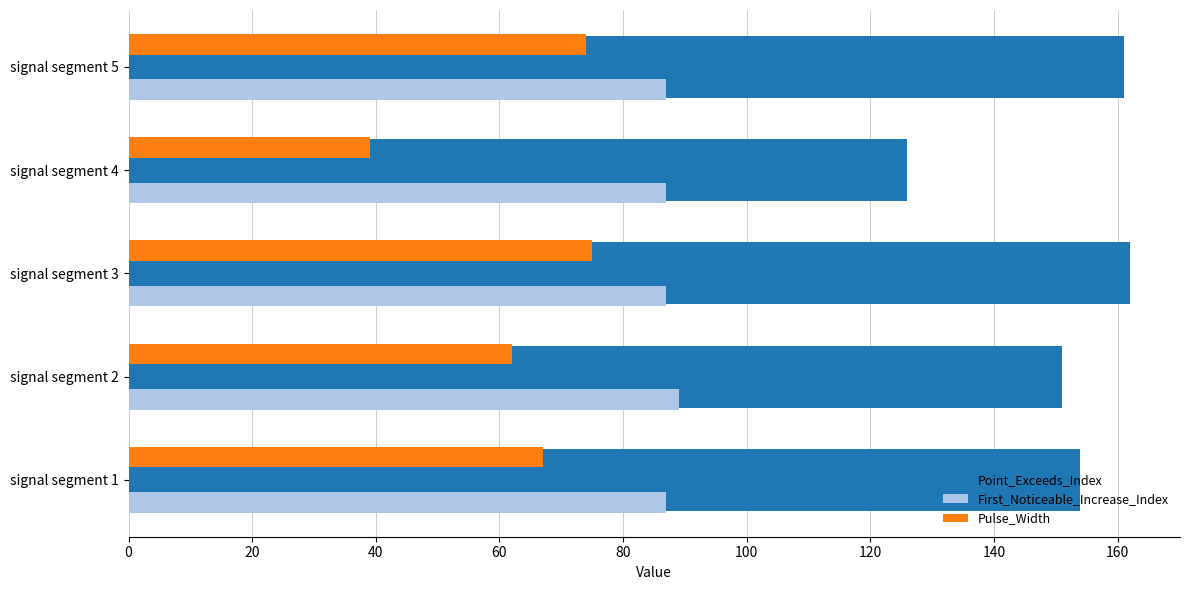

Rank the series by their average value, from highest to lowest.

Point_Exceeds_Index, First_Noticeable_Increase_Index, Pulse_Width